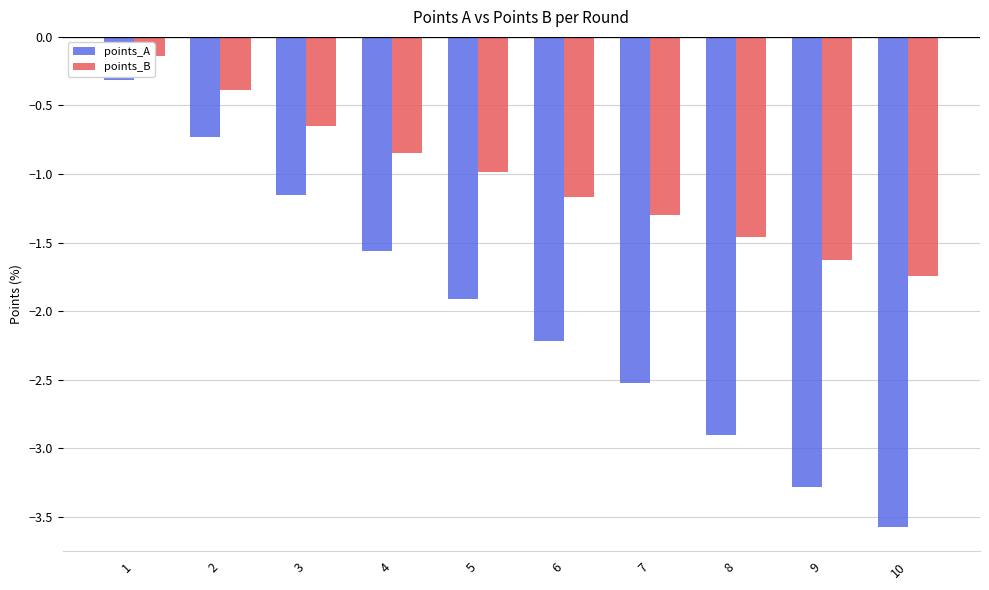

What is the difference between the second highest and second lowest values in the points_B series?

1.2